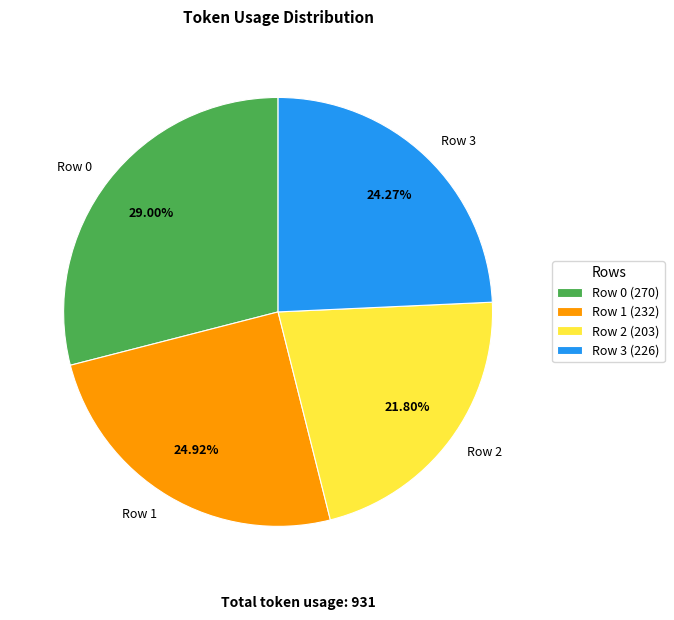

What percentage is the Row 3 slice, to the nearest percent?

24%